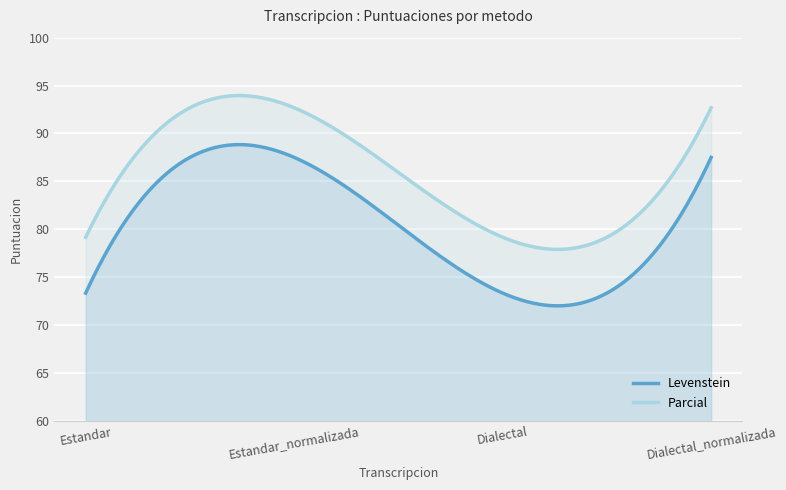

At which label is Levenstein closest to 80?

Estandar